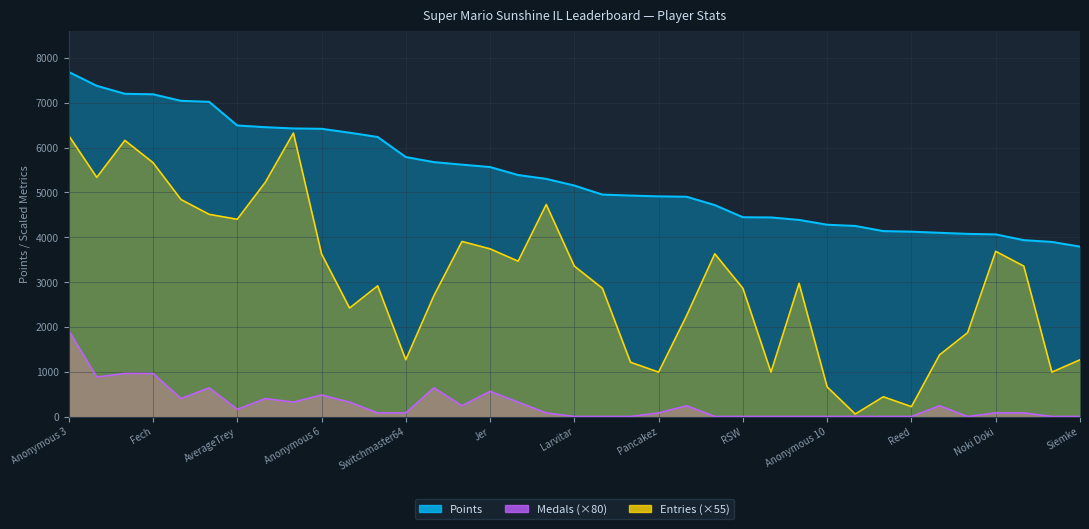

What is the greatest value displayed?

7686